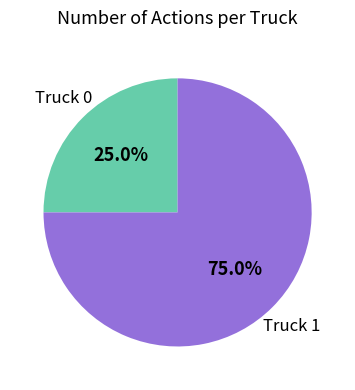

Is there a majority slice in this chart?

Yes